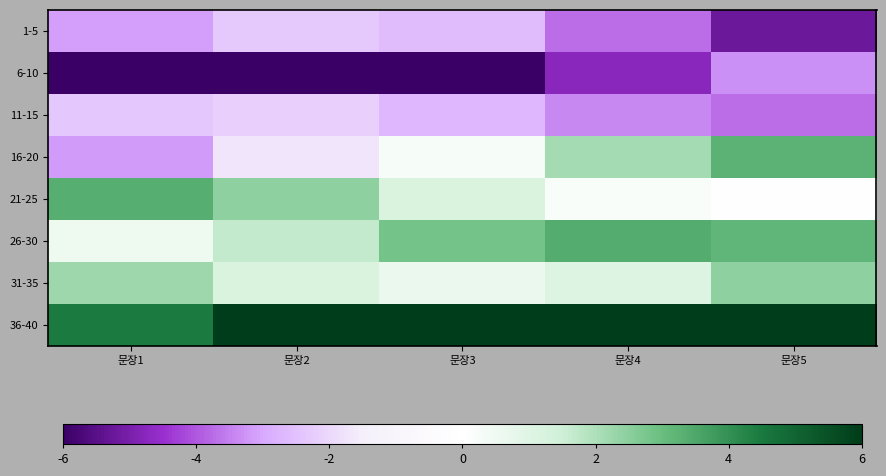

What is the difference between the highest and lowest values at 문장3?

12.0